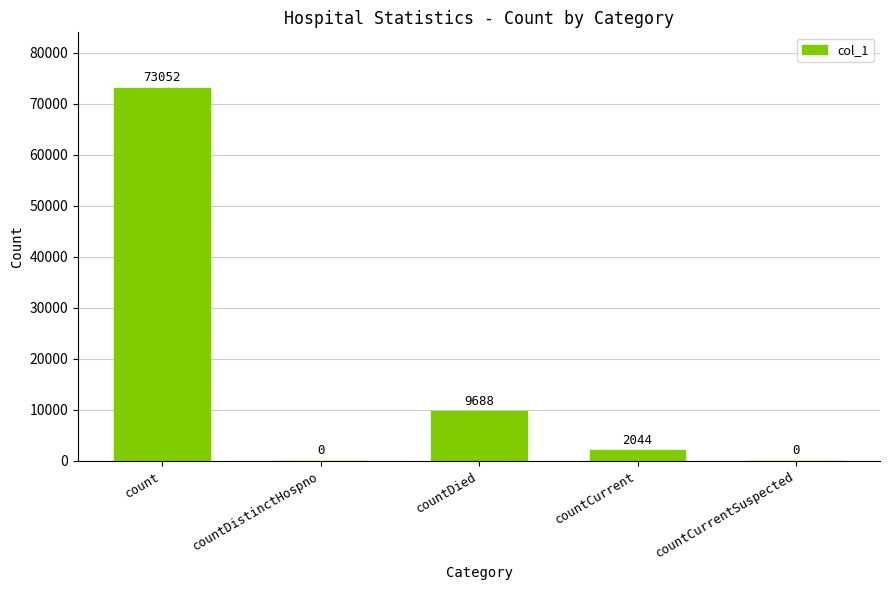

Reading right to left, extract all data points from this chart.

0	2044	9688	0	73052